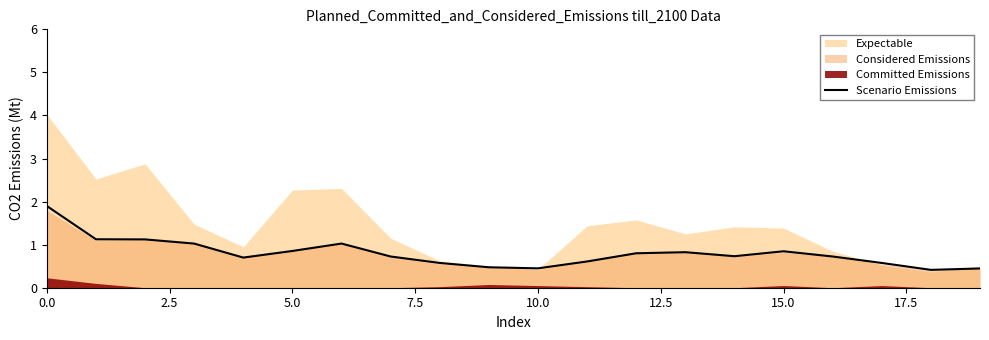

Does the chart display data point markers on the line(s)?

No